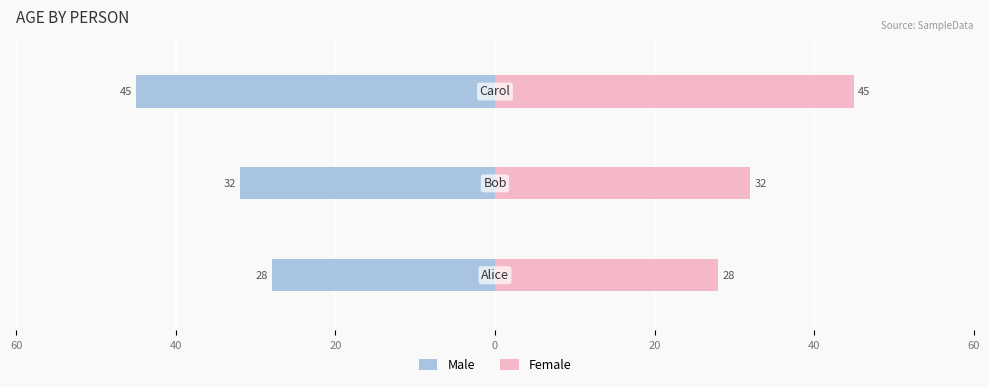

What is the greatest value displayed?

45